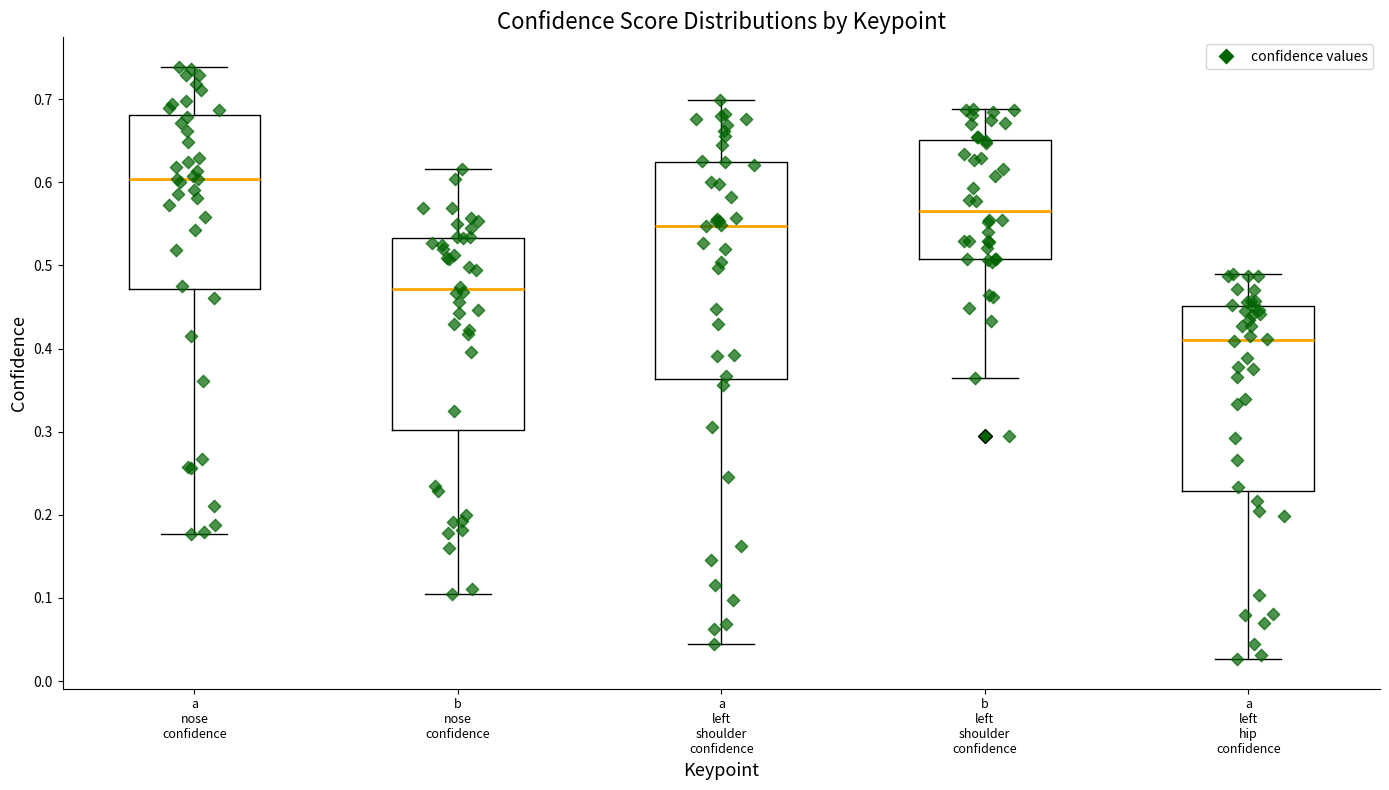

Comparing the boxes themselves (not the whiskers), which one is the tallest?

a left shoulder confidence